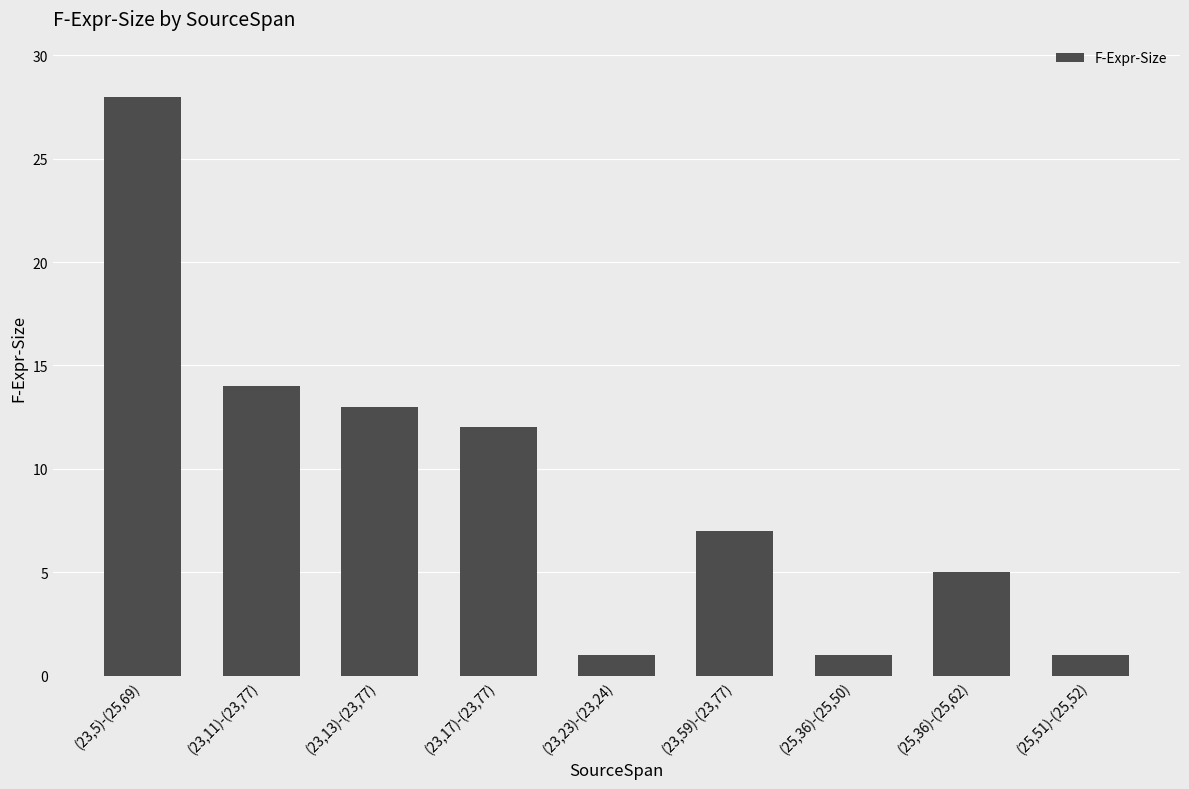

Which category has the highest value across all series?

(23,5)-(25,69)